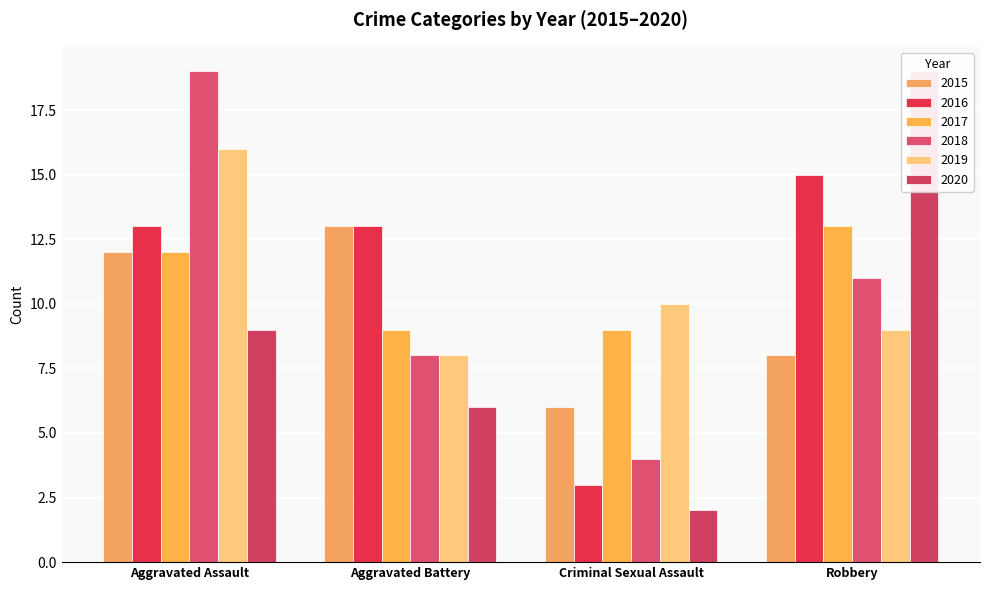

At Aggravated Assault, list the series in order from smallest to largest.

2020, 2015, 2017, 2016, 2019, 2018